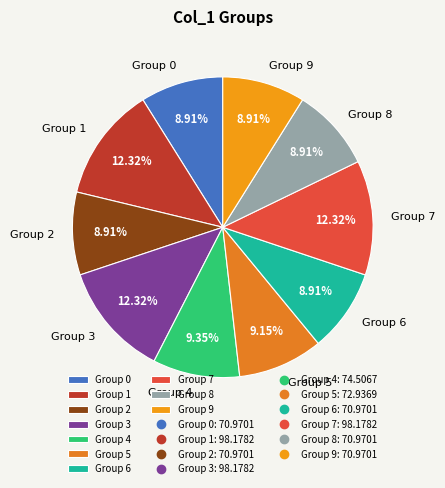

Combined, do Group 1 and Group 9 account for over 50%?

No